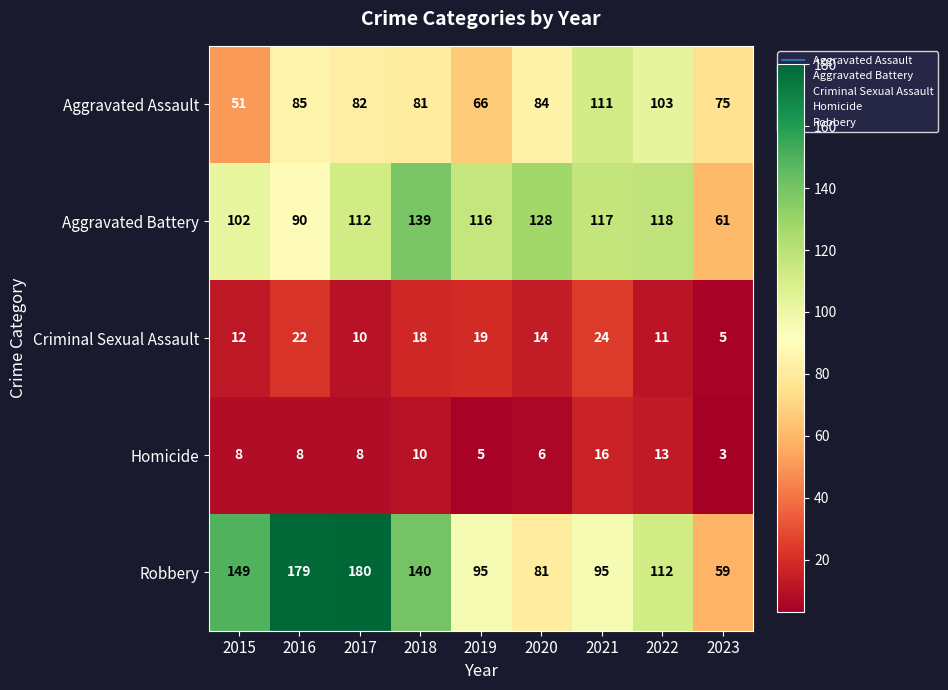

At which label does Aggravated Battery first exceed 116?

2018